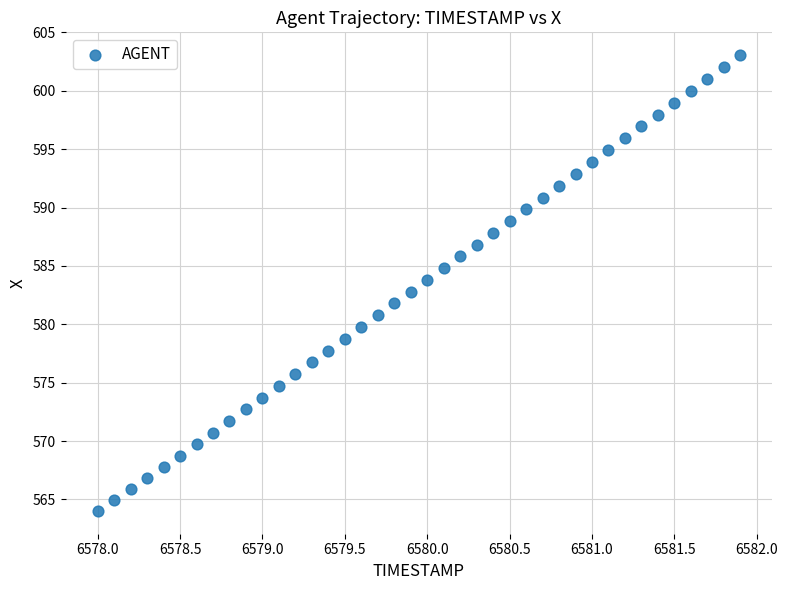

What is the range of Y values (max minus min)?

39.0